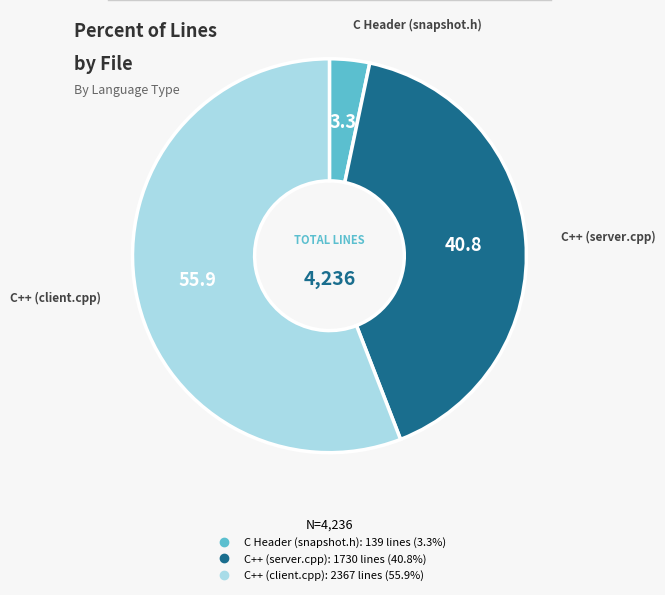

Which slice is the smallest?

C Header (snapshot.h)